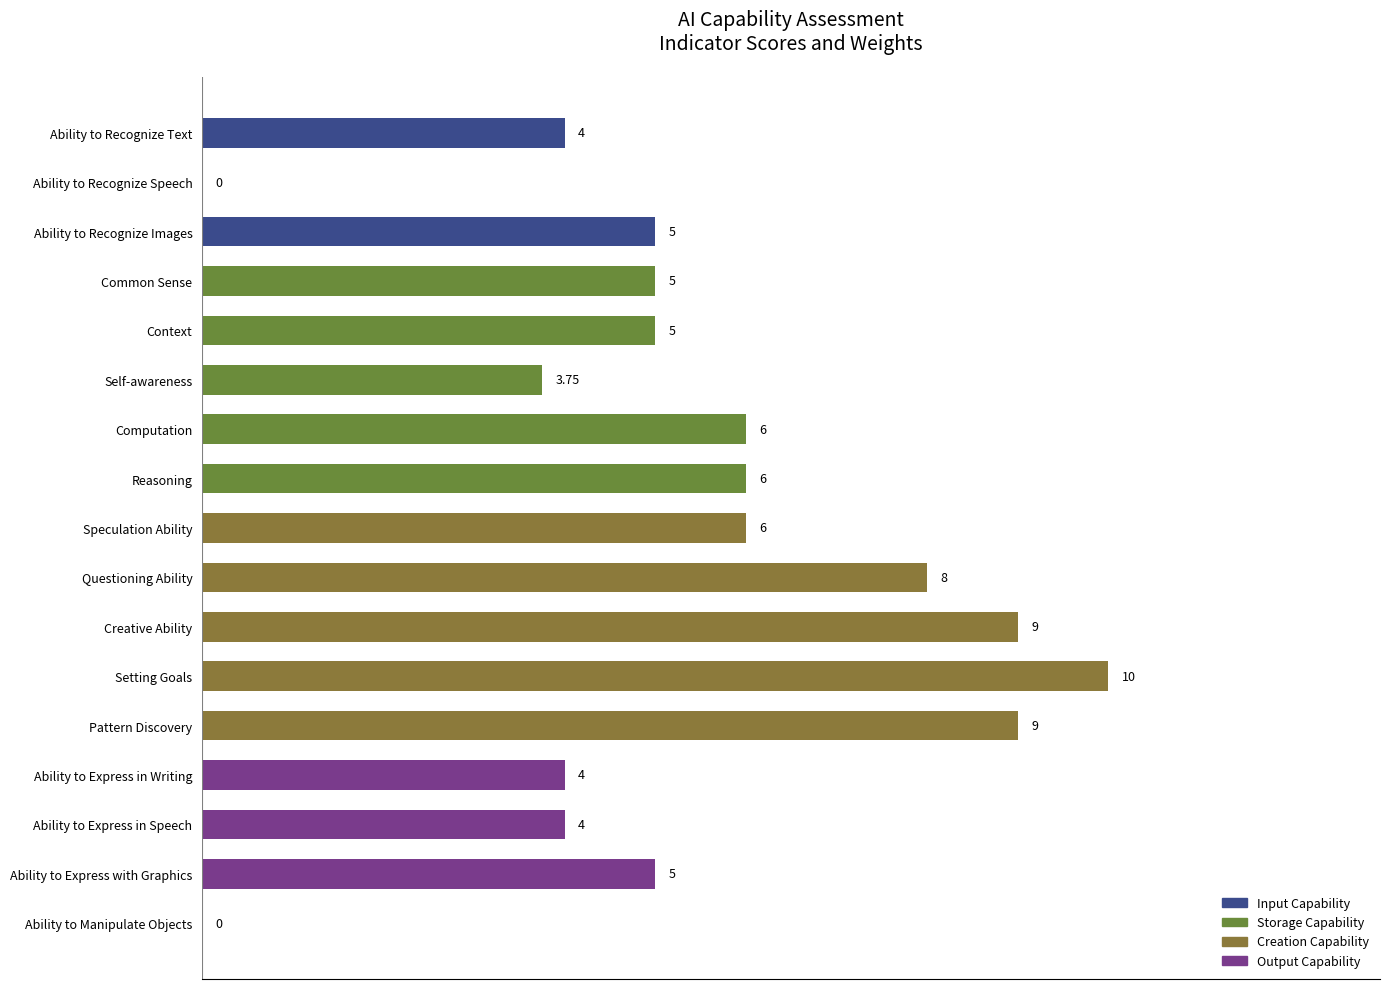

How many series are shown in this chart?

1